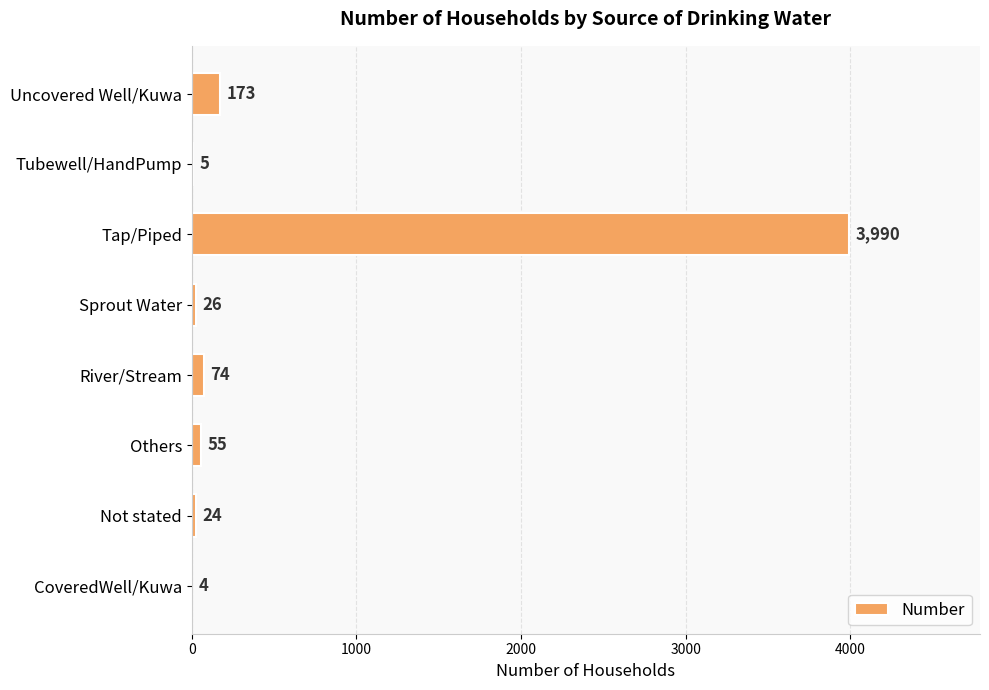

Which label corresponds to the largest value in the chart?

Tap/Piped